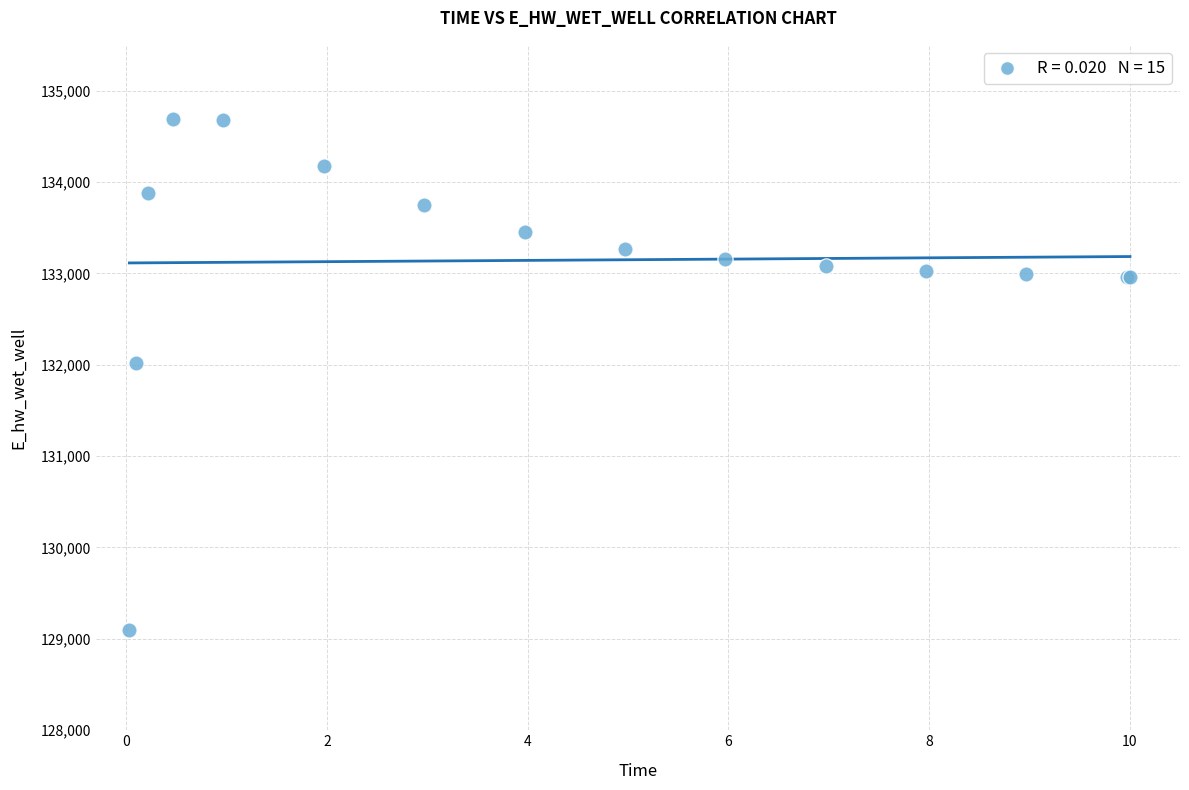

What Y value in the scatter plot is closest to 131891?

132013.3